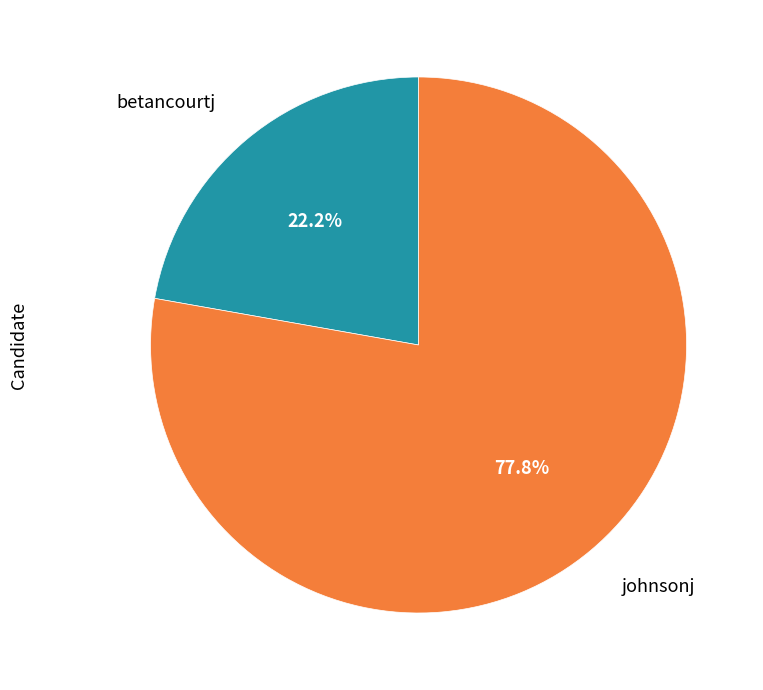

Which category has the biggest portion of the pie?

johnsonj